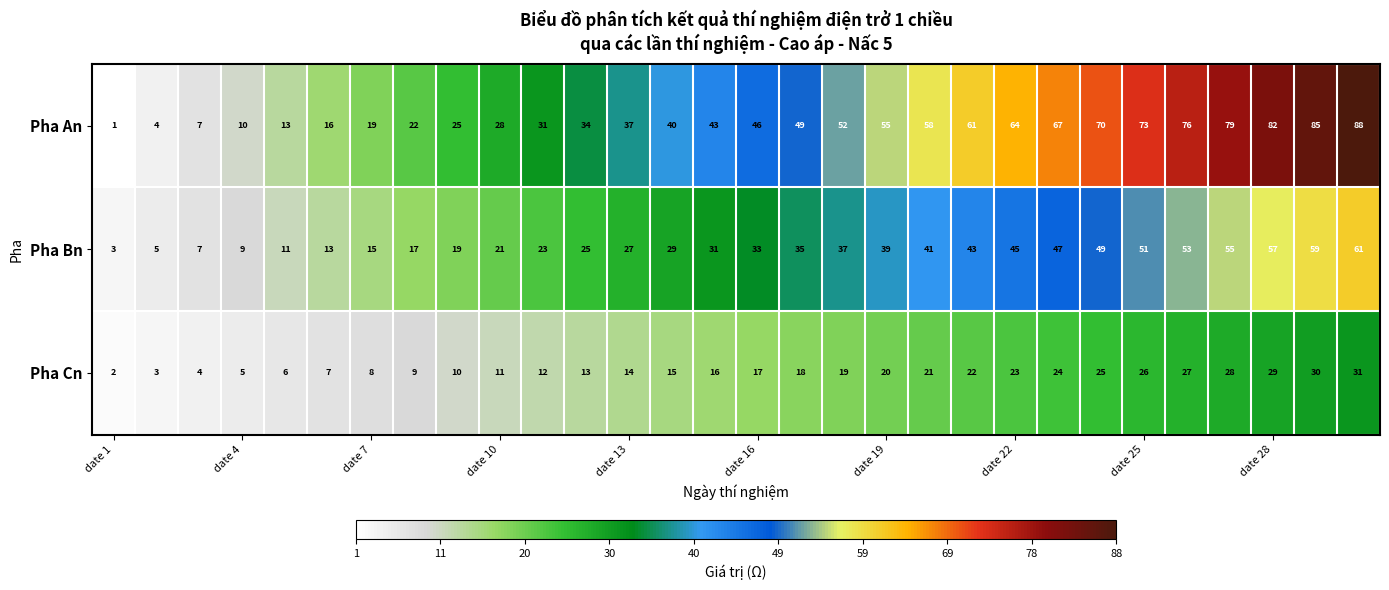

What is the sum of all Pha Bn values?

960